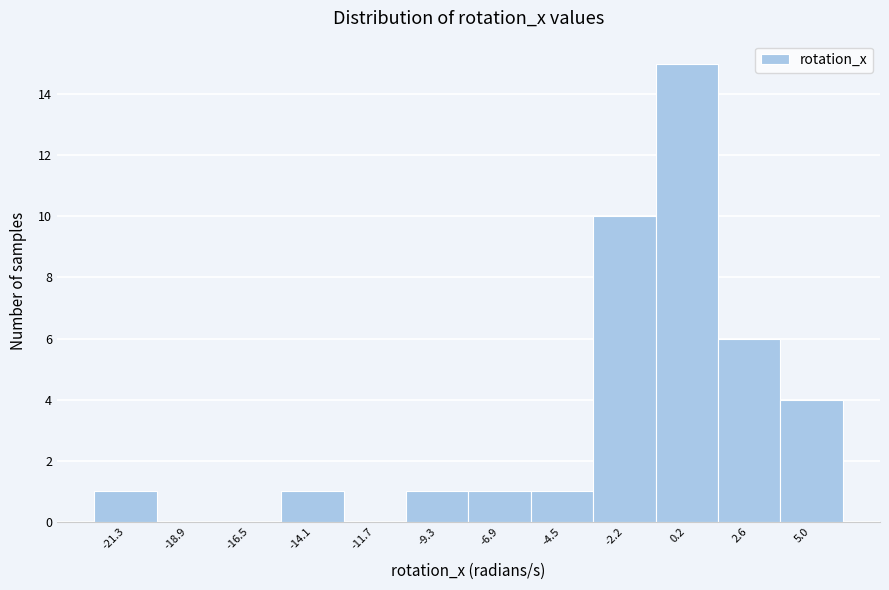

Reading left to right, what are all the values shown in this chart?

-21.3=1	-18.9=0	-16.5=0	-14.1=1	-11.7=0	-9.3=1	-6.9=1	-4.5=1	-2.2=10	0.2=15	2.6=6	5.0=4